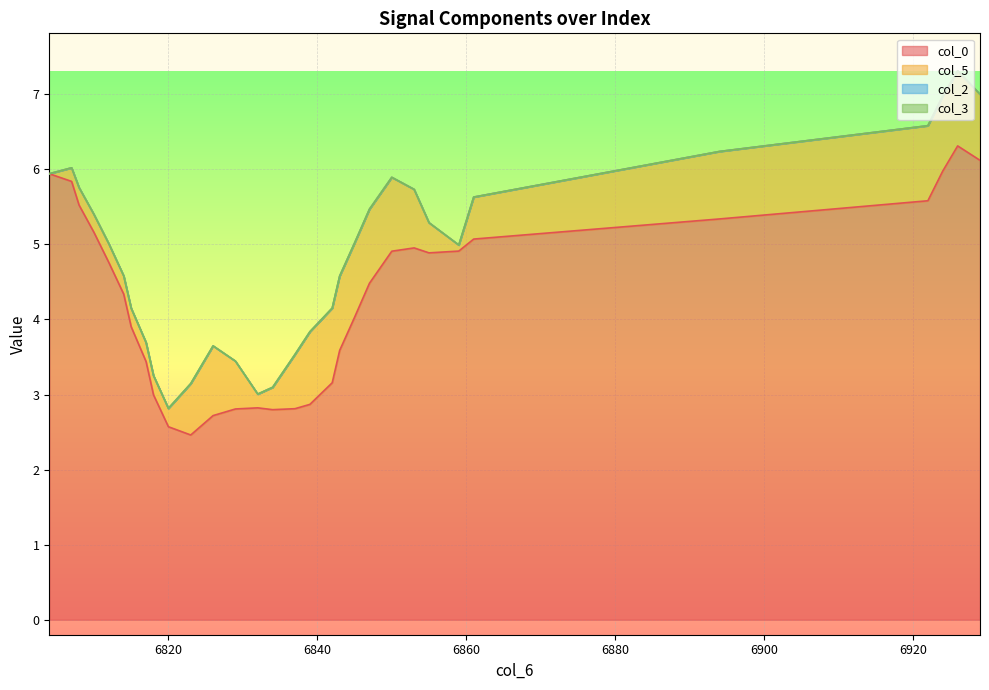

Read the col_0 value at 6843.

3.6